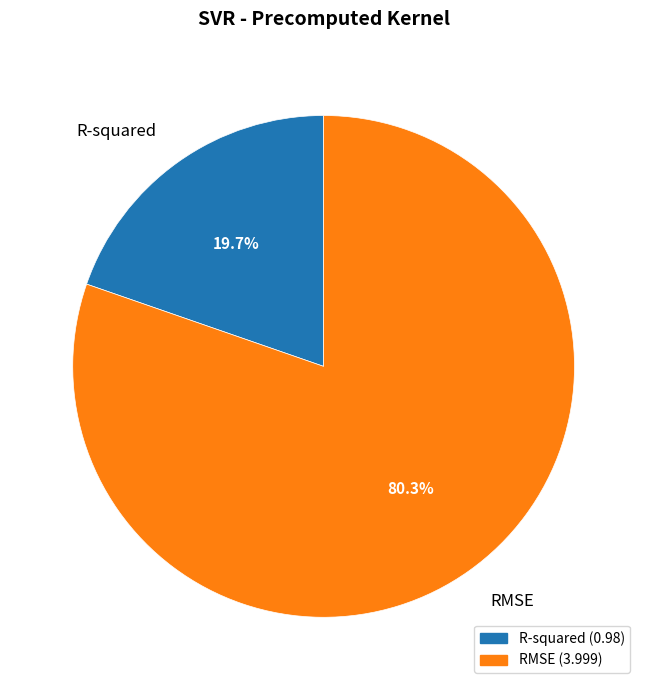

Count the number of slices in the pie.

2